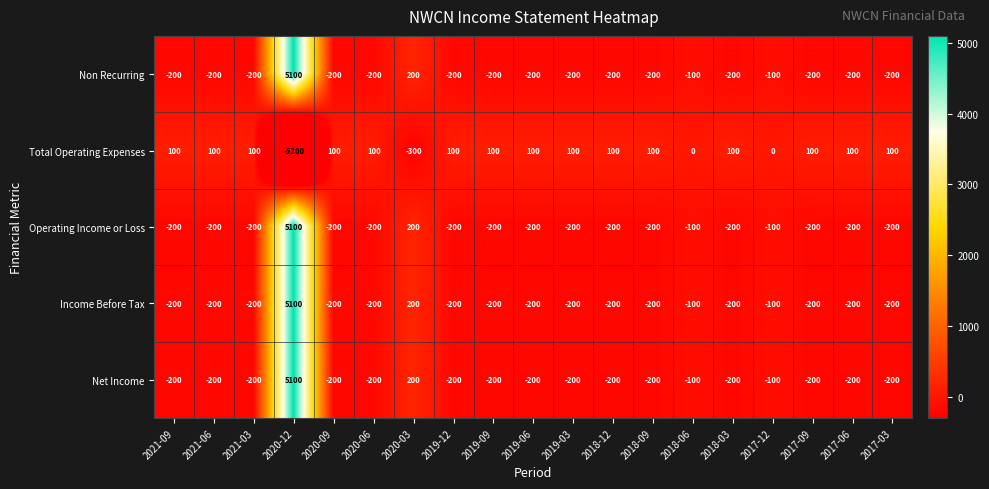

How many categories are shown in the chart?

19